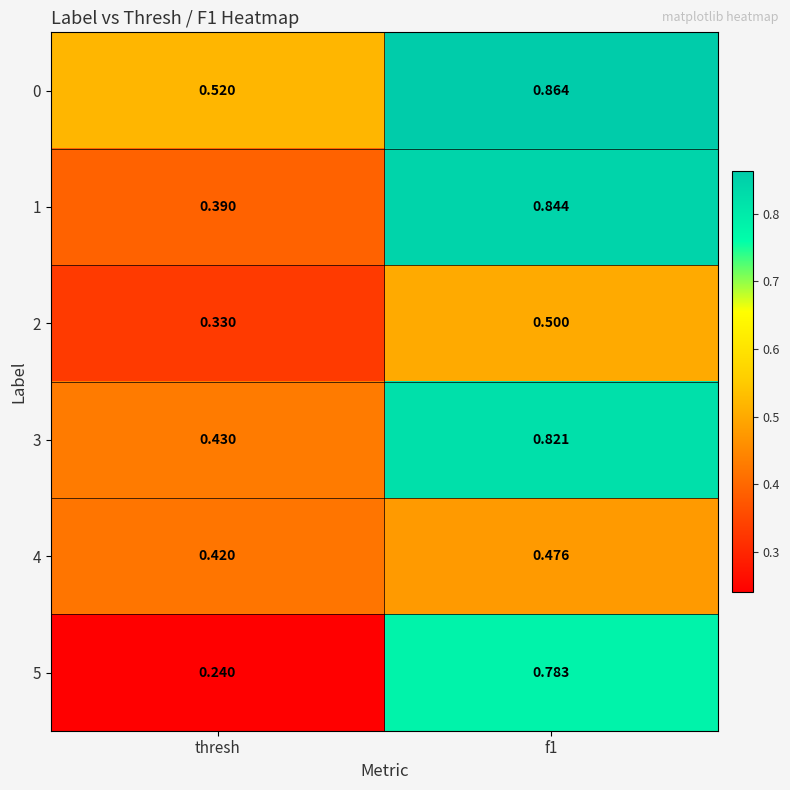

Rank the series at thresh from highest to lowest value.

0, 3, 4, 1, 2, 5